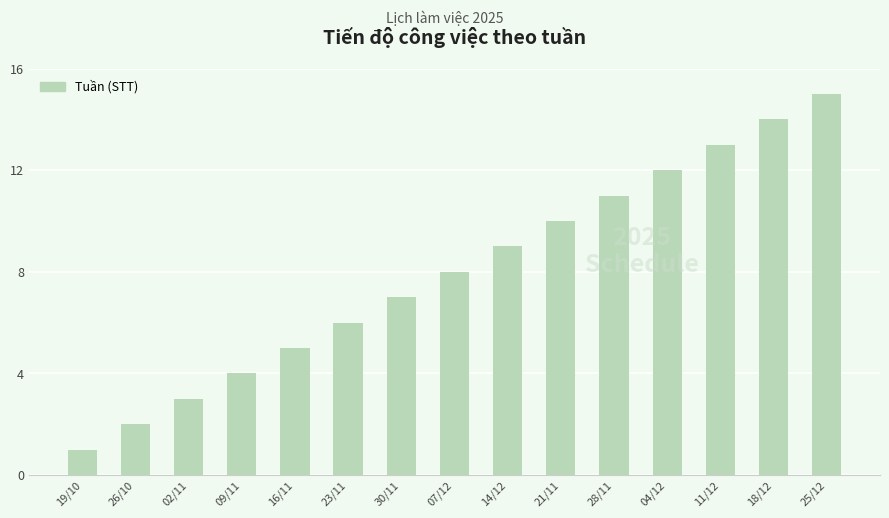

What is the change in value from 23/11 to 04/12?

+6